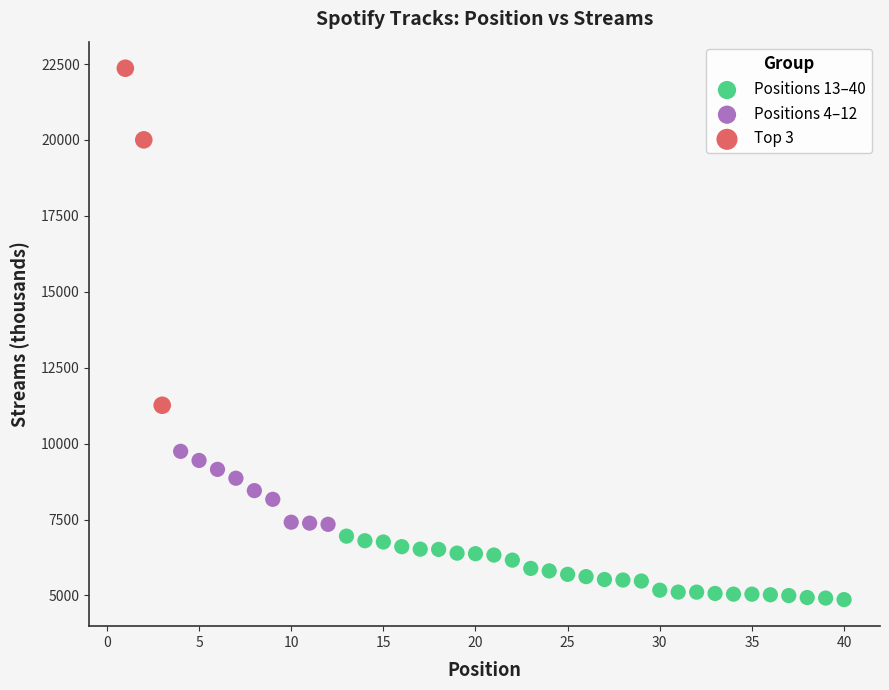

Which series contains the highest Y value?

Top 3